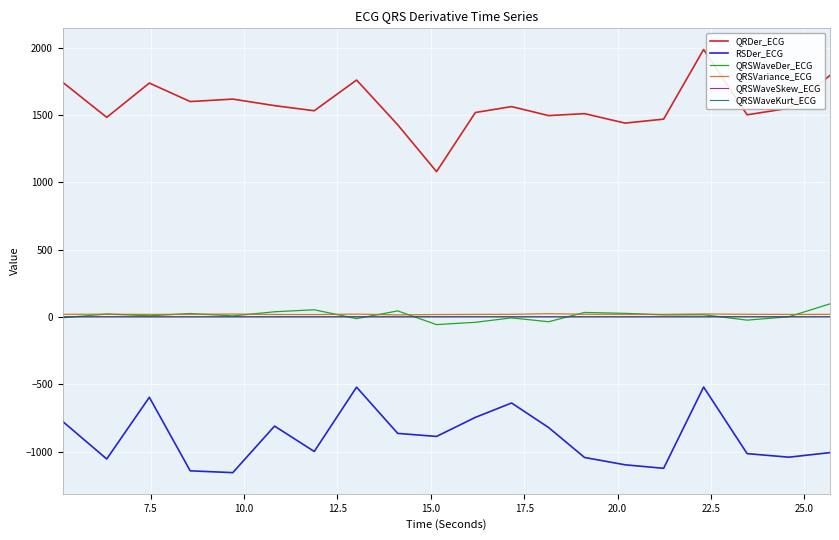

Which series has the largest total across all categories?

QRDer_ECG